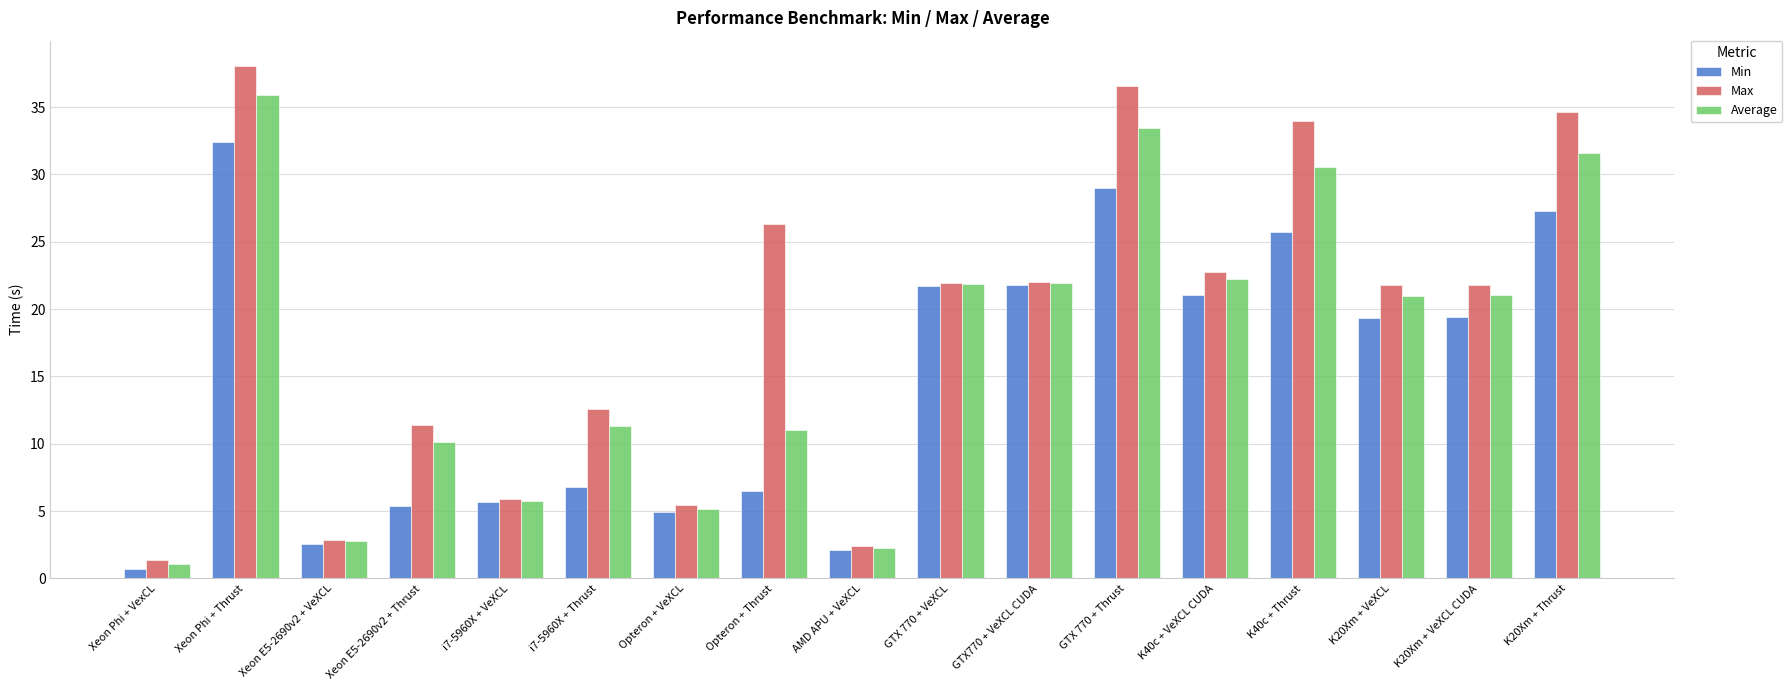

Where does the Average series first go above 20?

Xeon Phi + Thrust